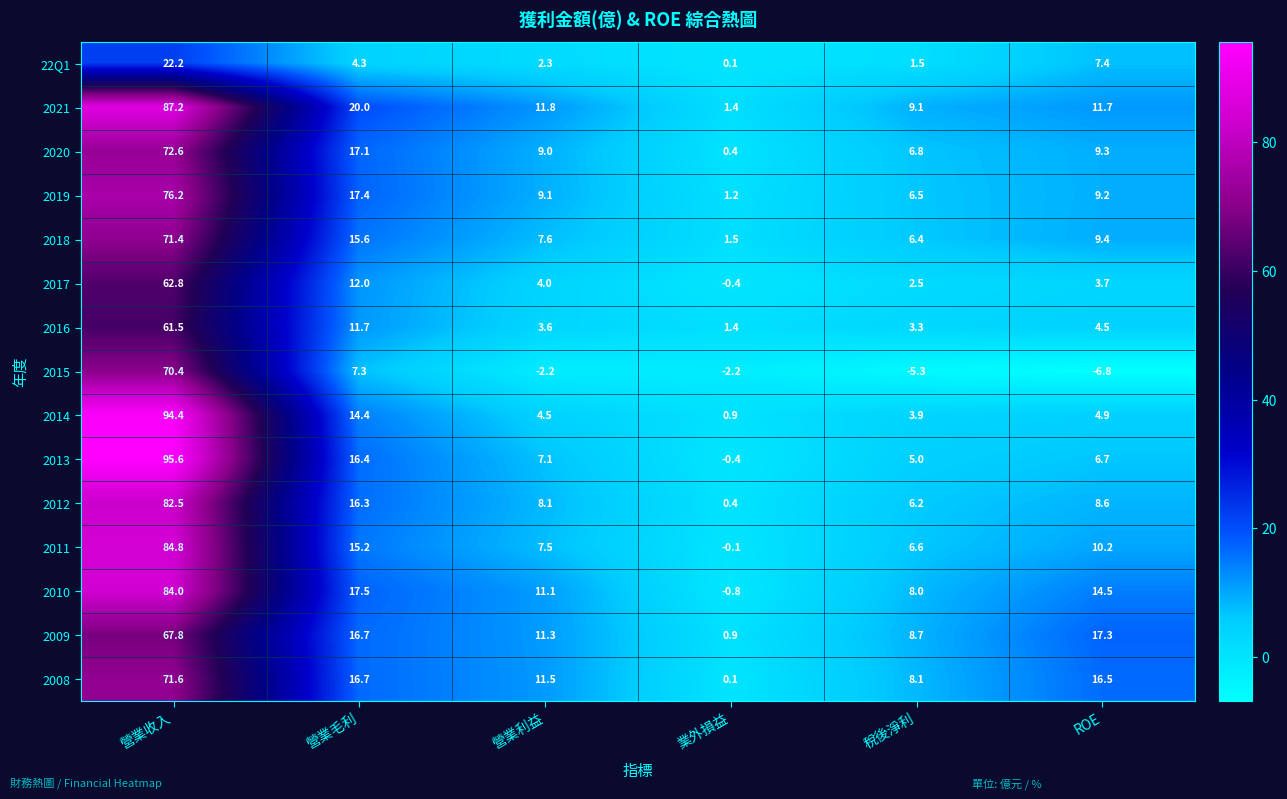

What is the approximate value of 2021 at ROE?

11.7